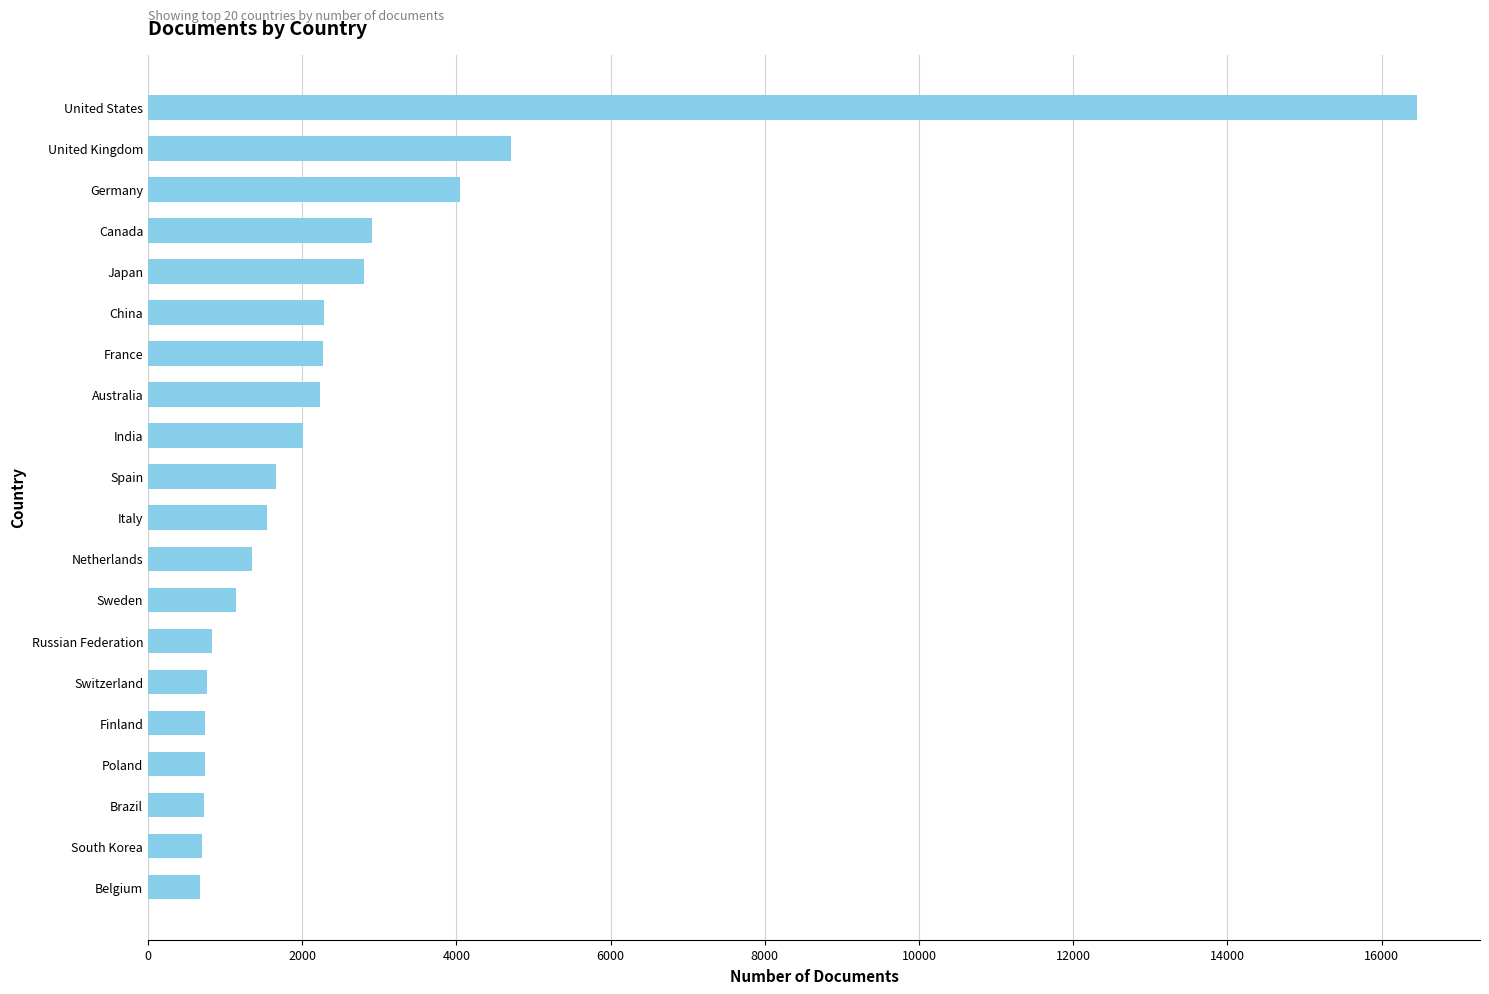

True or false: the data shows 16454 at United States.

True